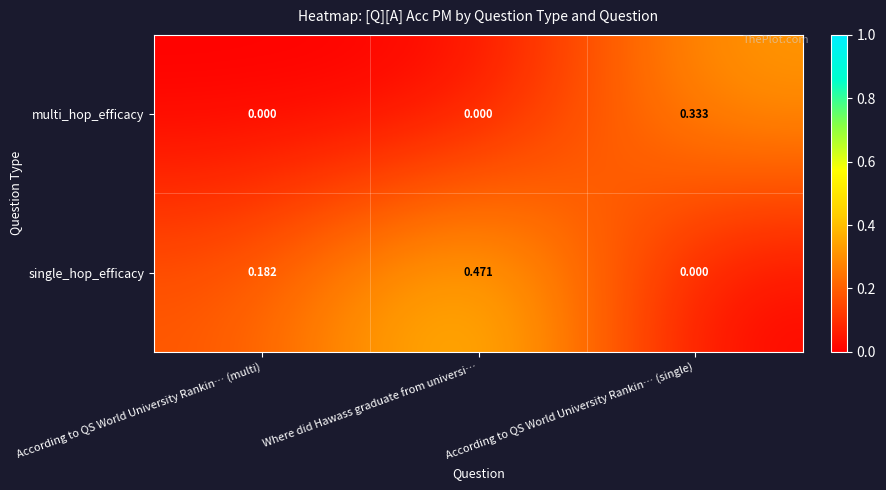

Which category has the highest value in the multi_hop_efficacy series?

According to QS World University Rankin… (single)